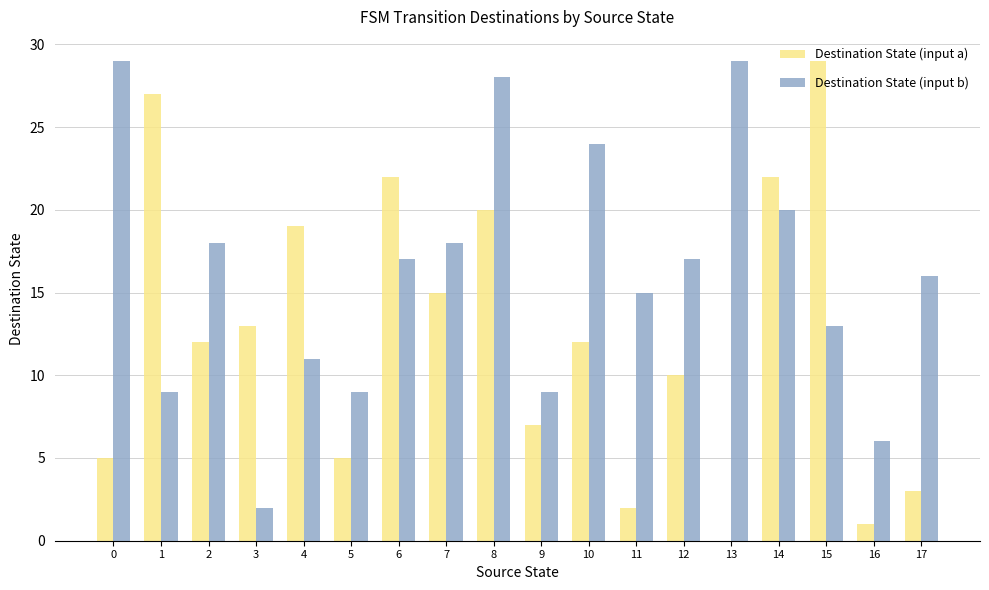

How many groups of bars are there?

18